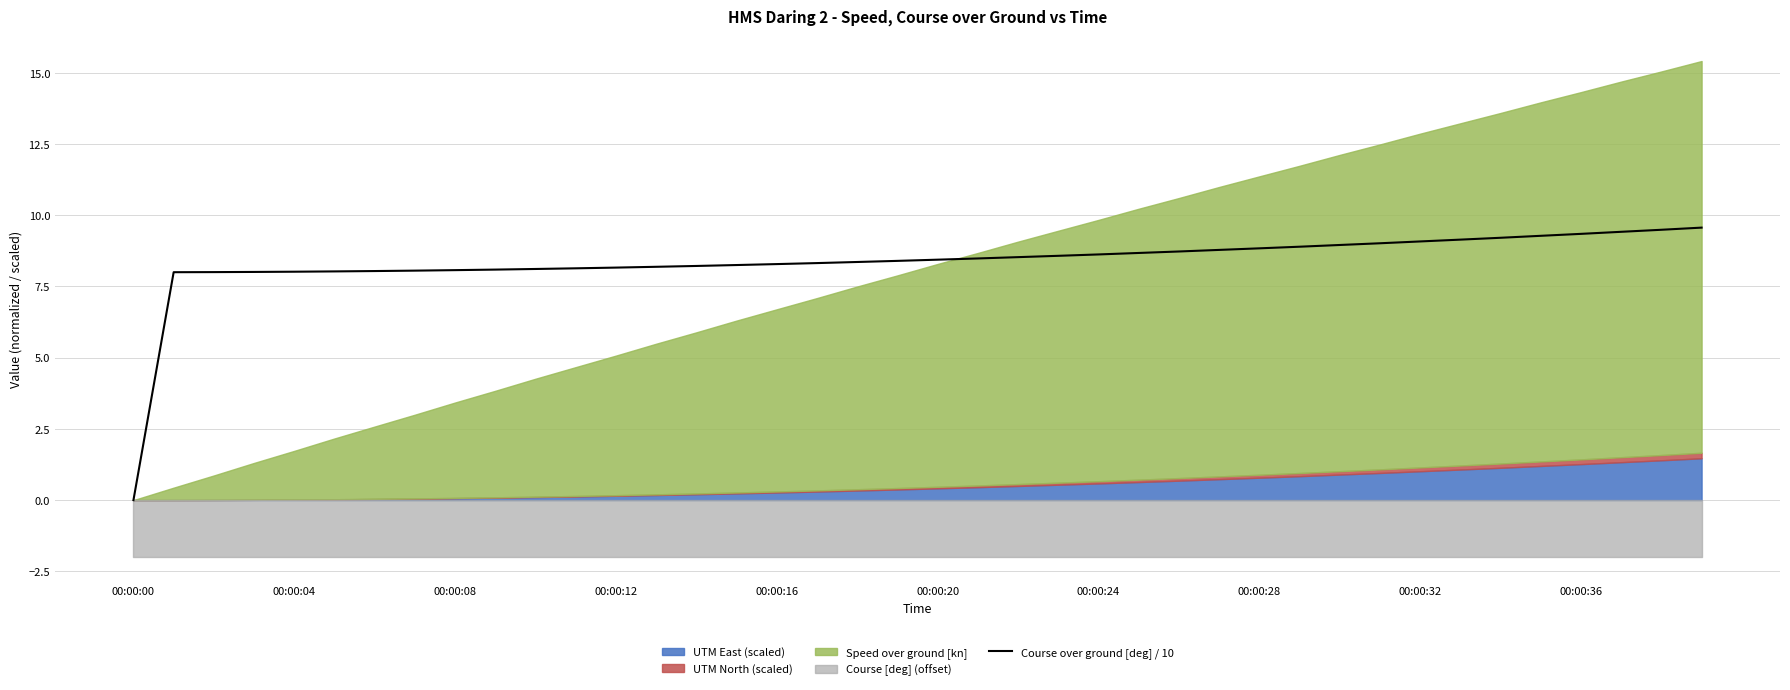

What position from the left is 14?

15